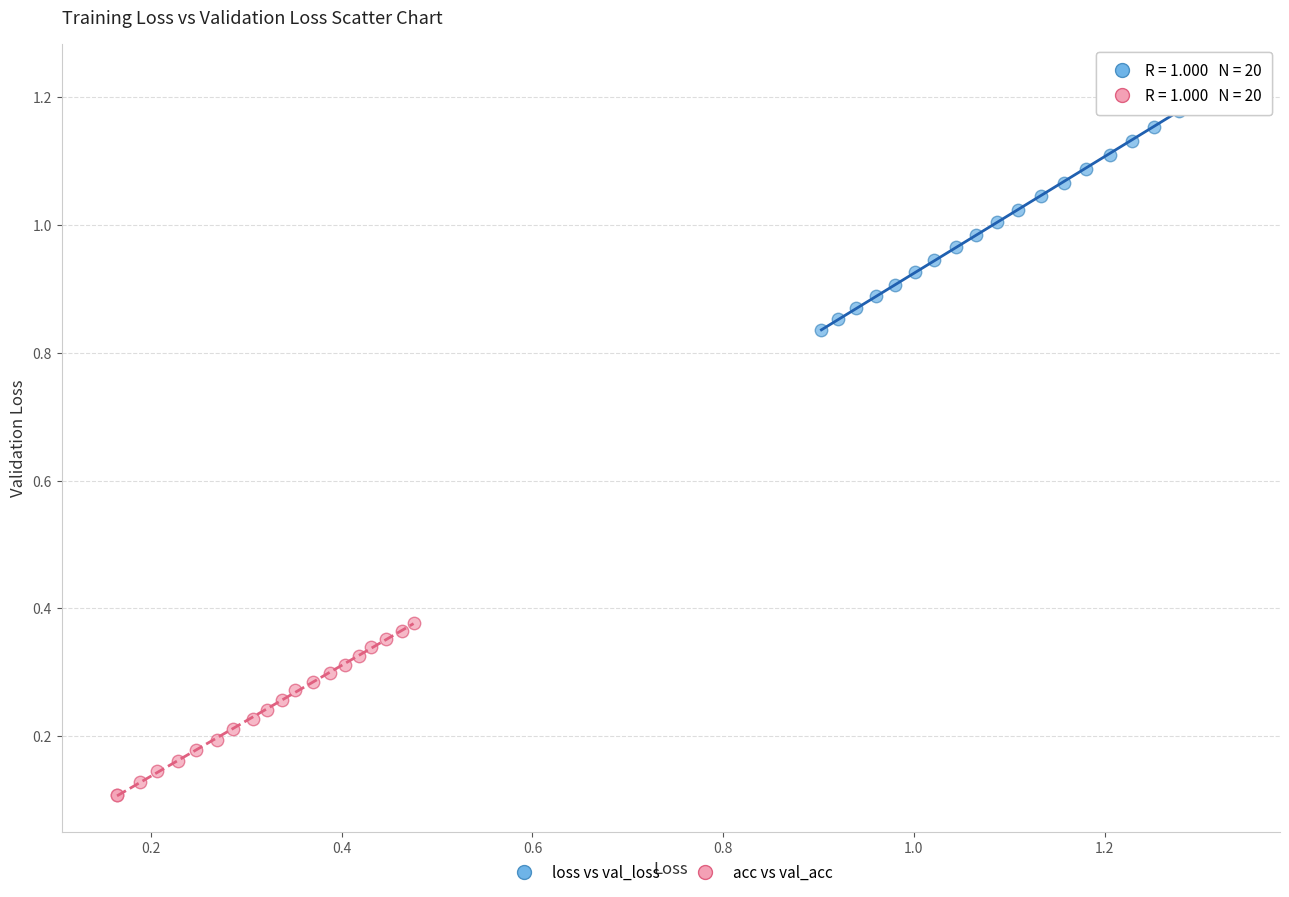

Which series contains the lowest Y value?

acc vs val_acc